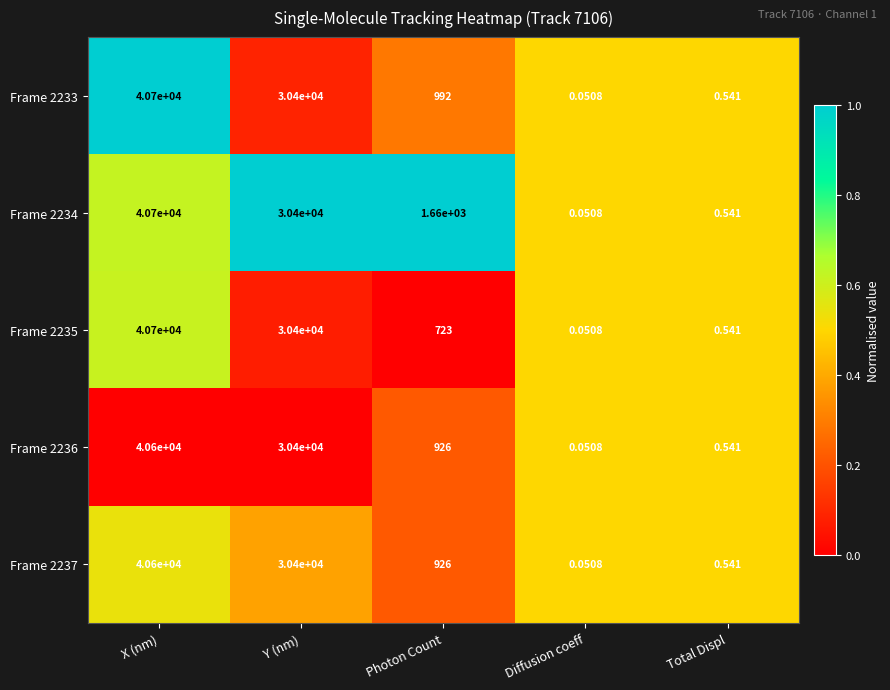

List the labels in order of Frame 2233 value, largest first.

X (nm), Y (nm), Photon Count, Total Displ, Diffusion coeff